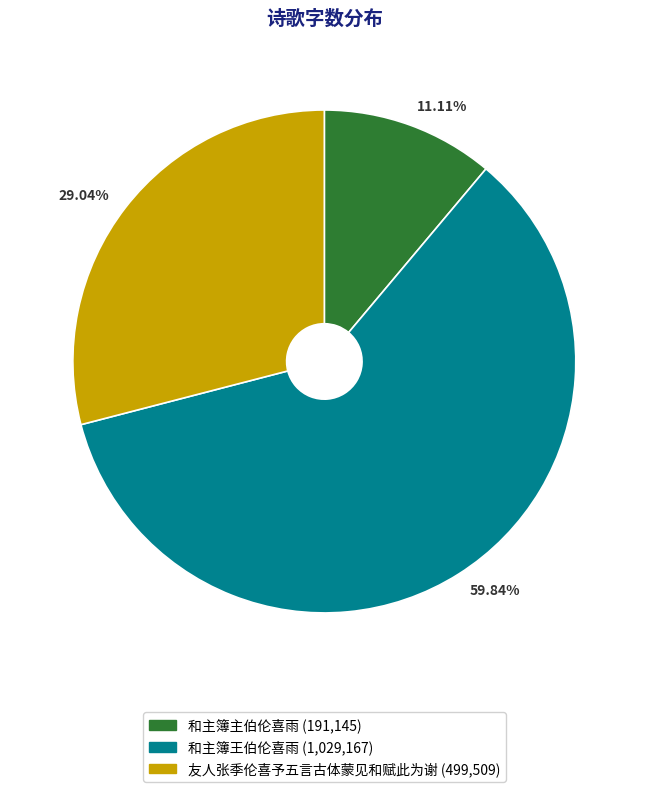

True or false: 友人张季伦喜予五言古体蒙见和赋此为谢 accounts for 29% of the total.

True